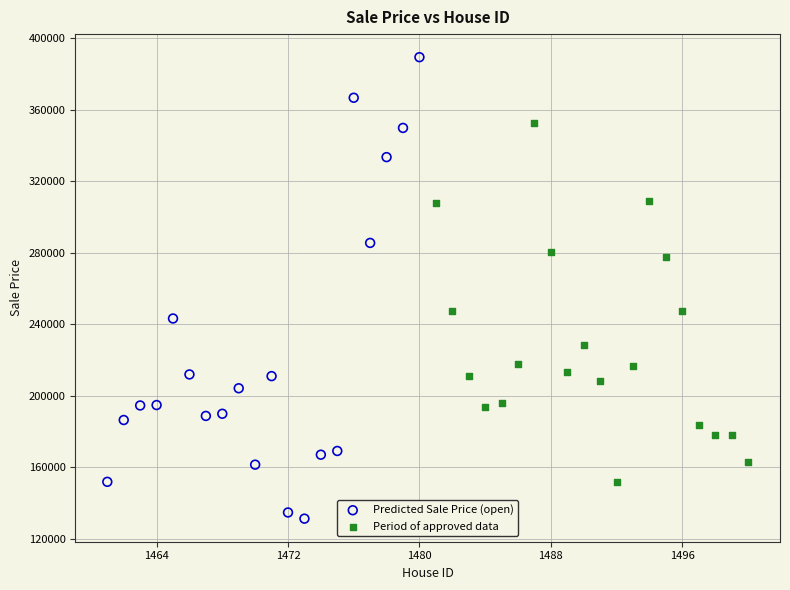

Which series contains the lowest Y value?

Predicted Sale Price (open)